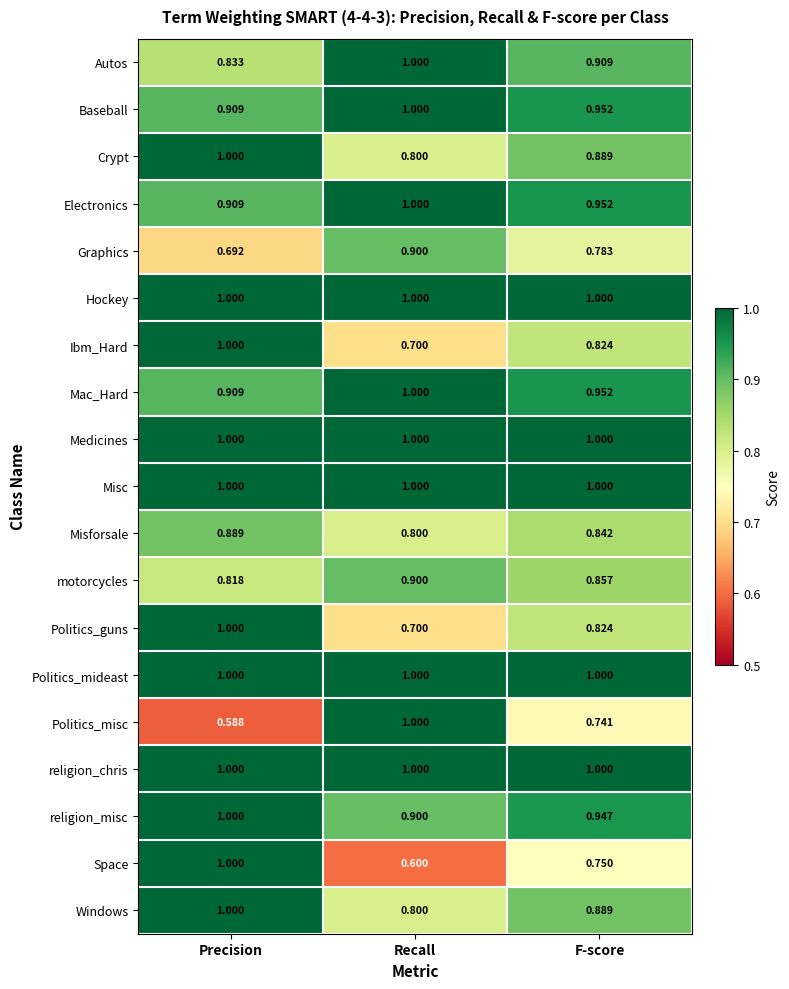

At which category is the sum across all series the highest?

Precision